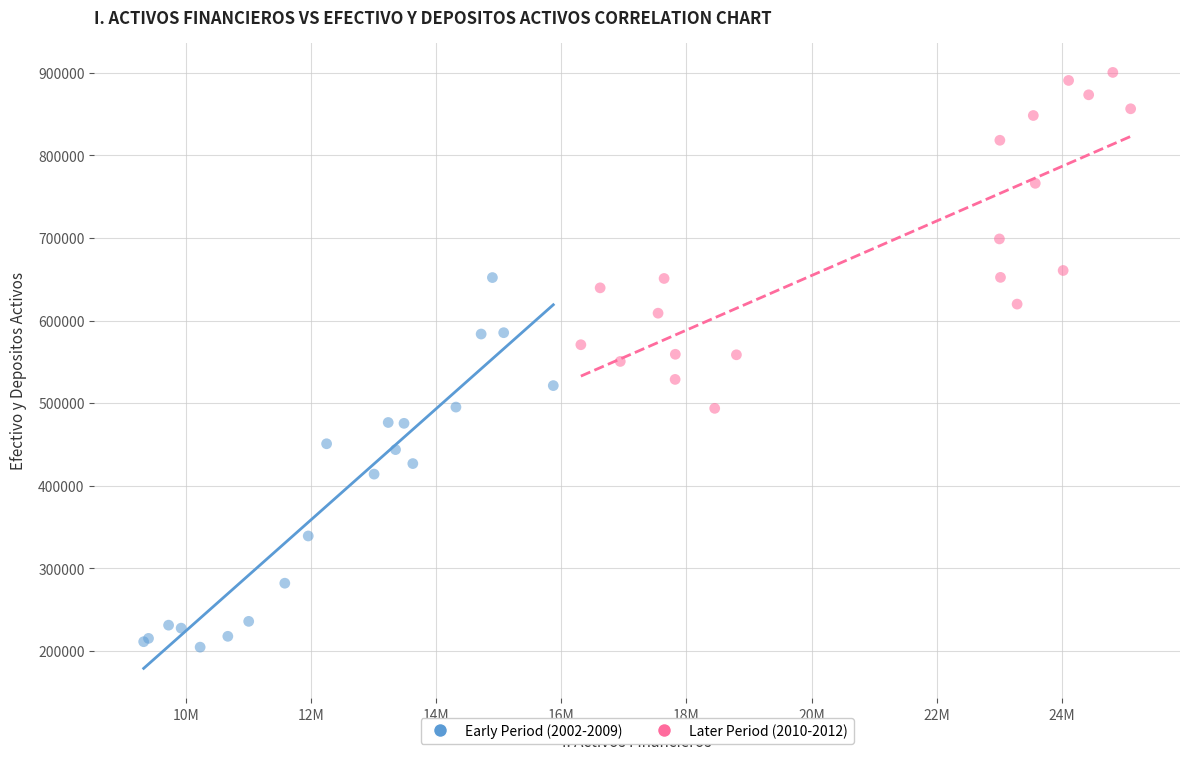

Which series contains the highest Y value?

Later Period (2010-2012)